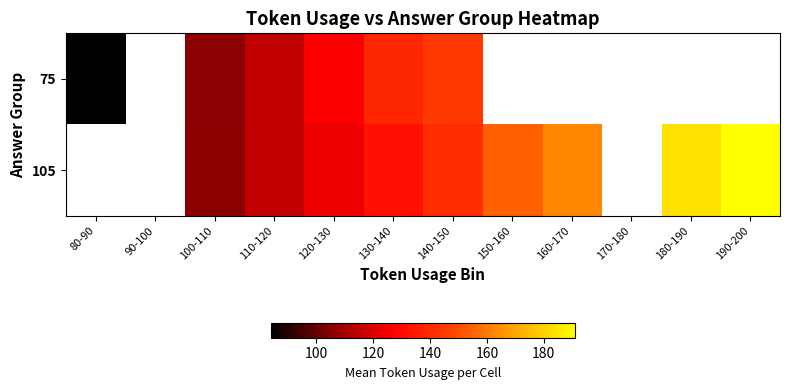

List the series in order of their overall mean, highest first.

75, 105